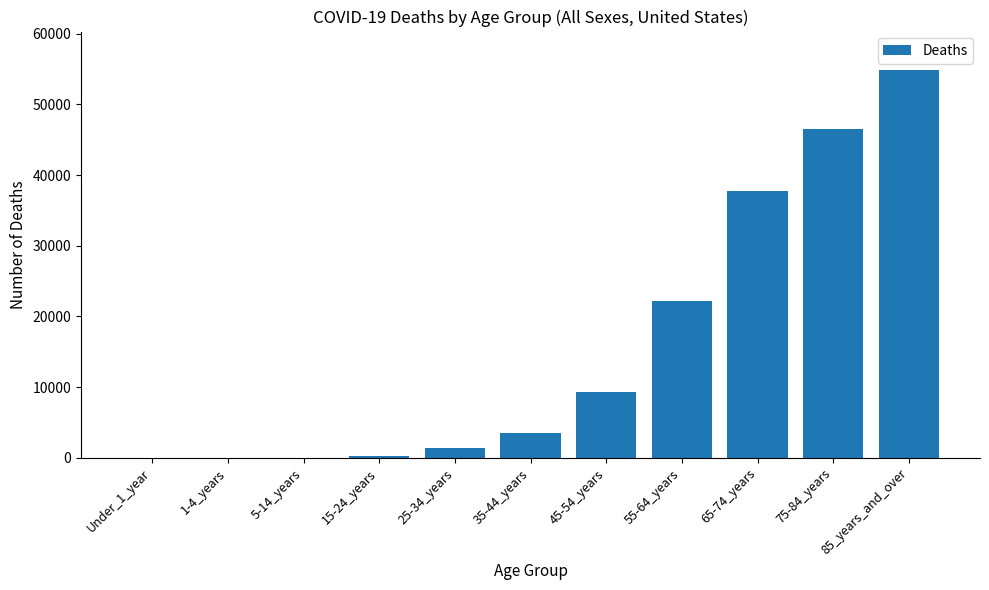

Are the bars horizontal?

No